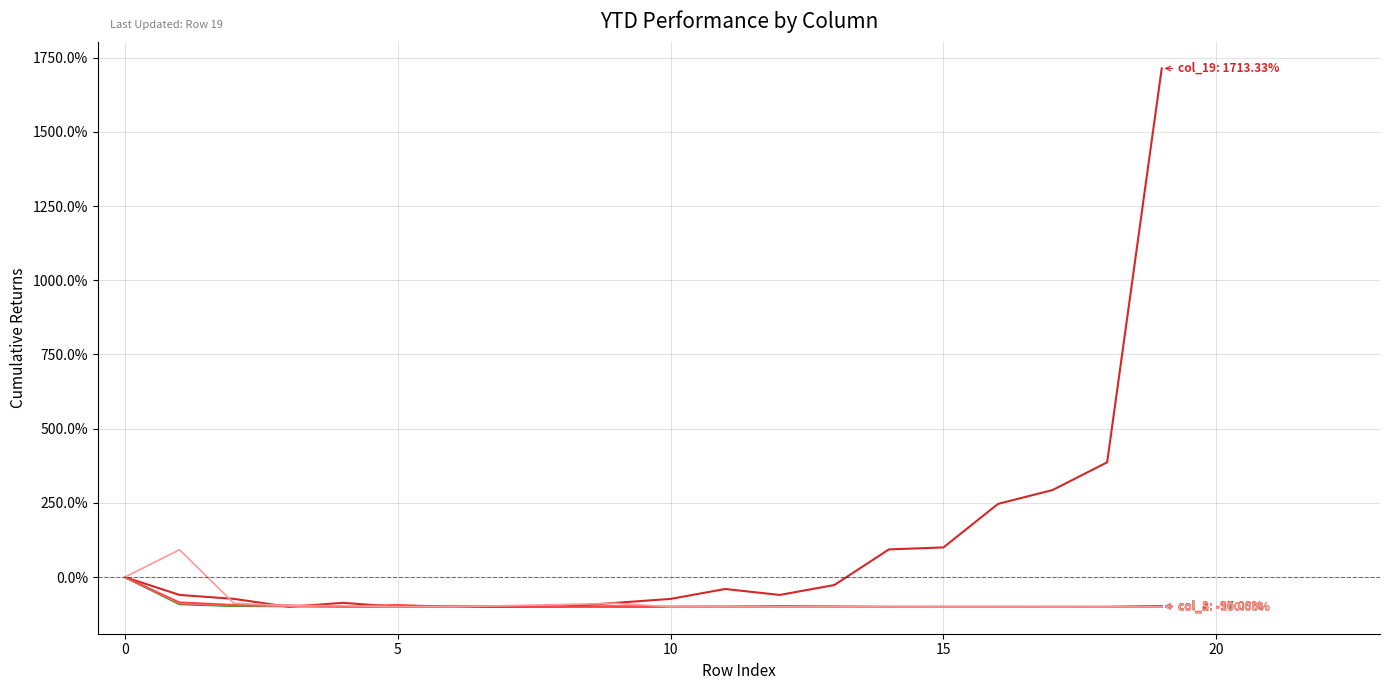

Reading left to right, extract all data points from this chart.

col_1: 0.0	-91.2	-97.4	-98.0	-98.4	-99.2	-99.0	-99.3	-99.6	-99.4	-99.4	-99.7	-99.8	-99.9	-99.9	-99.7	-99.8	-99.9	-100.0	-97.1
col_19: 0.0	-60.0	-73.3	-100.0	-86.7	-100.0	-100.0	-100.0	-100.0	-86.7	-73.3	-40.0	-60.0	-26.7	93.3	100.0	246.7	293.3	386.7	1713.3
col_2: 0.0	-90.4	-96.8	-98.4	-99.5	-99.5	-99.5	-99.5	-98.9	-100.0	-100.0	-99.5	-100.0	-100.0	-100.0	-100.0	-100.0	-100.0	-100.0	-100.0
col_3: 0.0	-89.0	-95.4	-98.2	-98.2	-99.1	-96.3	-98.2	-100.0	-99.1	-100.0	-99.1	-100.0	-100.0	-100.0	-100.0	-100.0	-100.0	-100.0	-99.1
col_4: 0.0	-84.7	-93.2	-94.9	-98.3	-93.2	-100.0	-98.3	-100.0	-98.3	-100.0	-100.0	-96.6	-98.3	-100.0	-100.0	-100.0	-100.0	-100.0	-100.0
col_5: 0.0	92.3	-88.5	-96.2	-96.2	-100.0	-100.0	-96.2	-92.3	-88.5	-100.0	-100.0	-100.0	-100.0	-100.0	-100.0	-100.0	-100.0	-100.0	-100.0